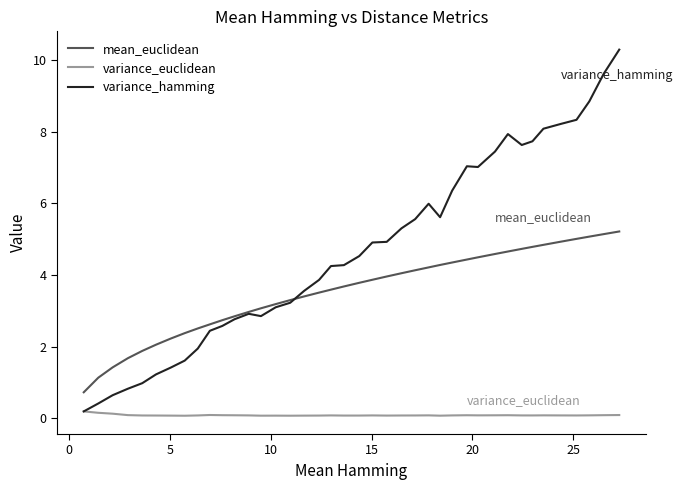

True or false: variance_euclidean and mean_euclidean intersect in this chart.

False